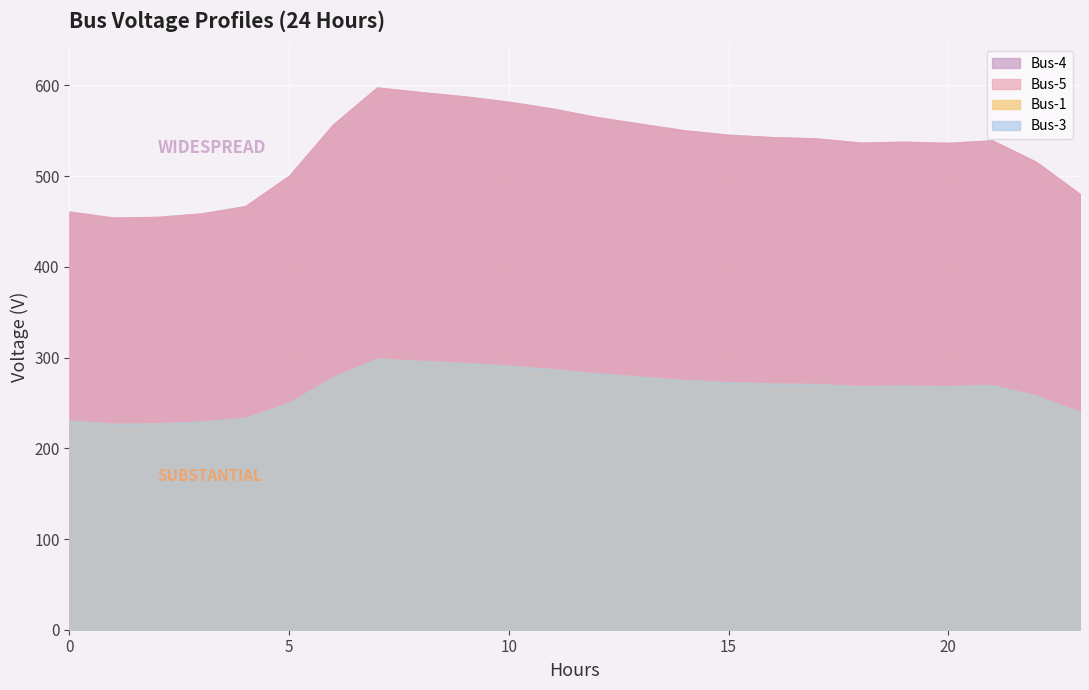

At which category is the sum across all series the highest?

7